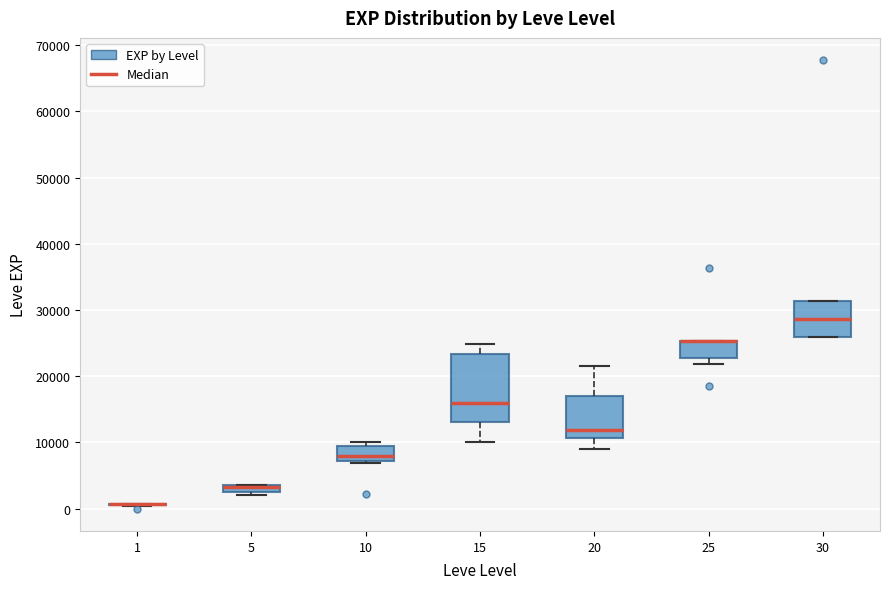

Where does the upper whisker of the box at x = 15 end on the y-axis? The values are not printed on the chart, so give them approximately, as read against the axis.

25000